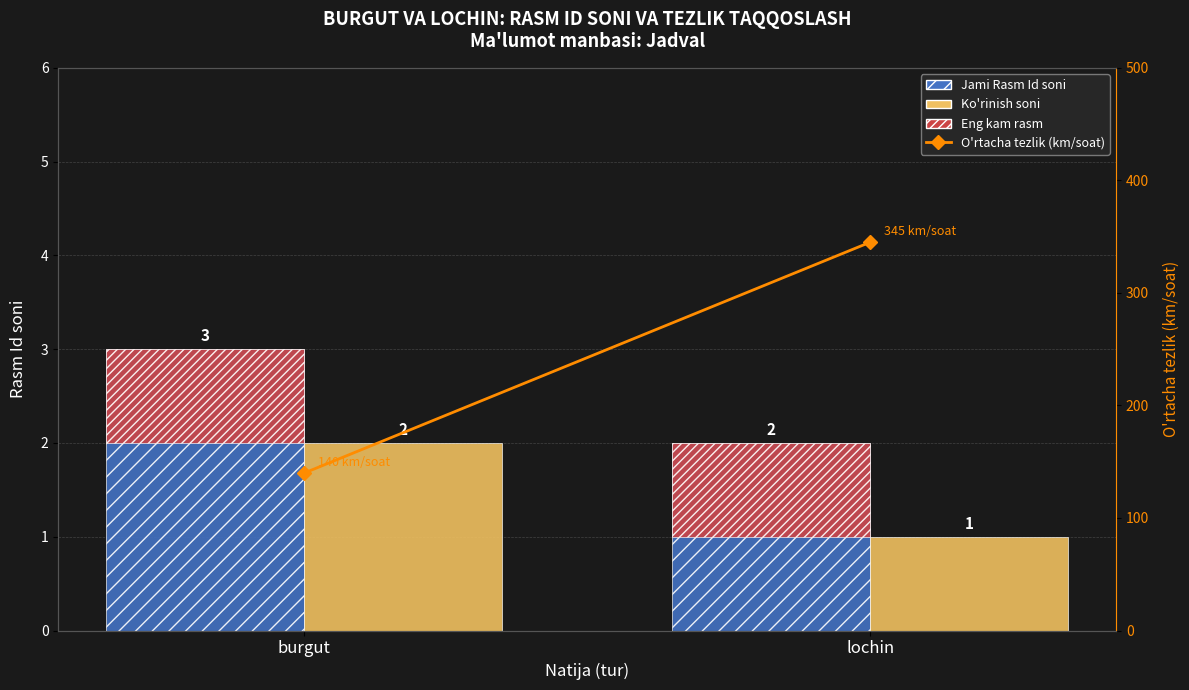

Reading left to right, extract all data points from this chart.

Jami Rasm Id soni: 3	2
Ko'rinish soni: 2	1
Eng kam rasm: 1	1
O'rtacha tezlik (km/soat): 140	345